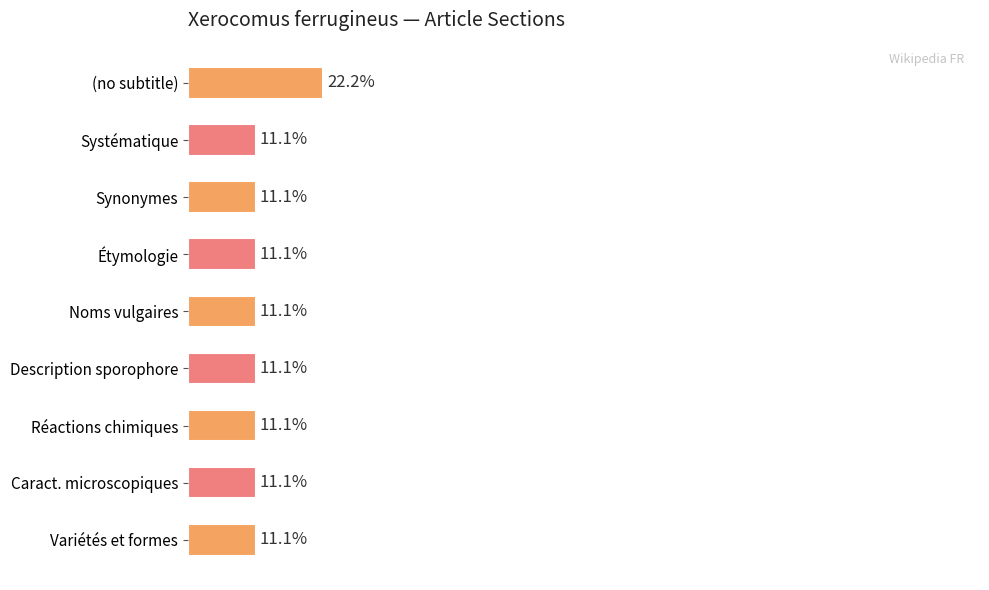

Are the bars horizontal?

Yes